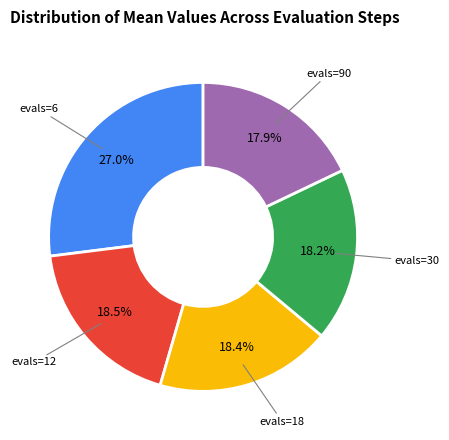

To the nearest percent, what is the average slice percentage?

20%